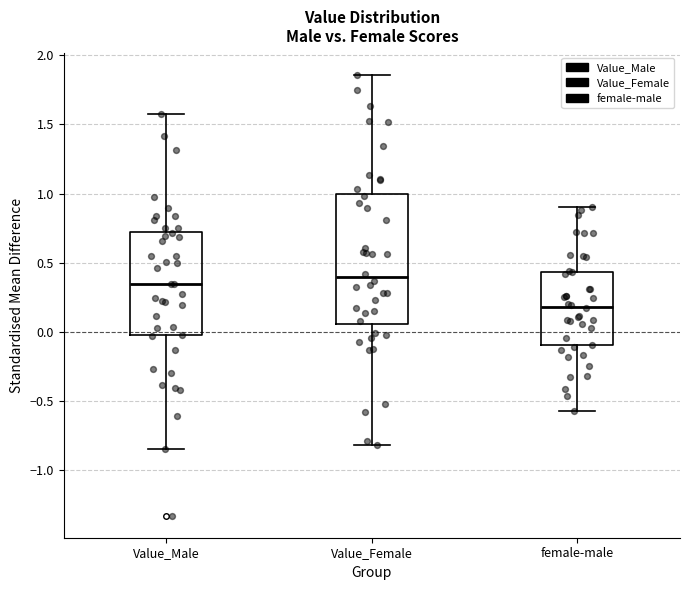

Which box's median line is the lowest?

female-male